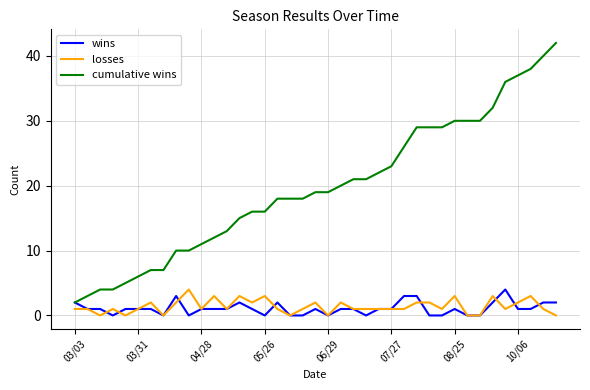

What is the maximum value shown in the chart?

42